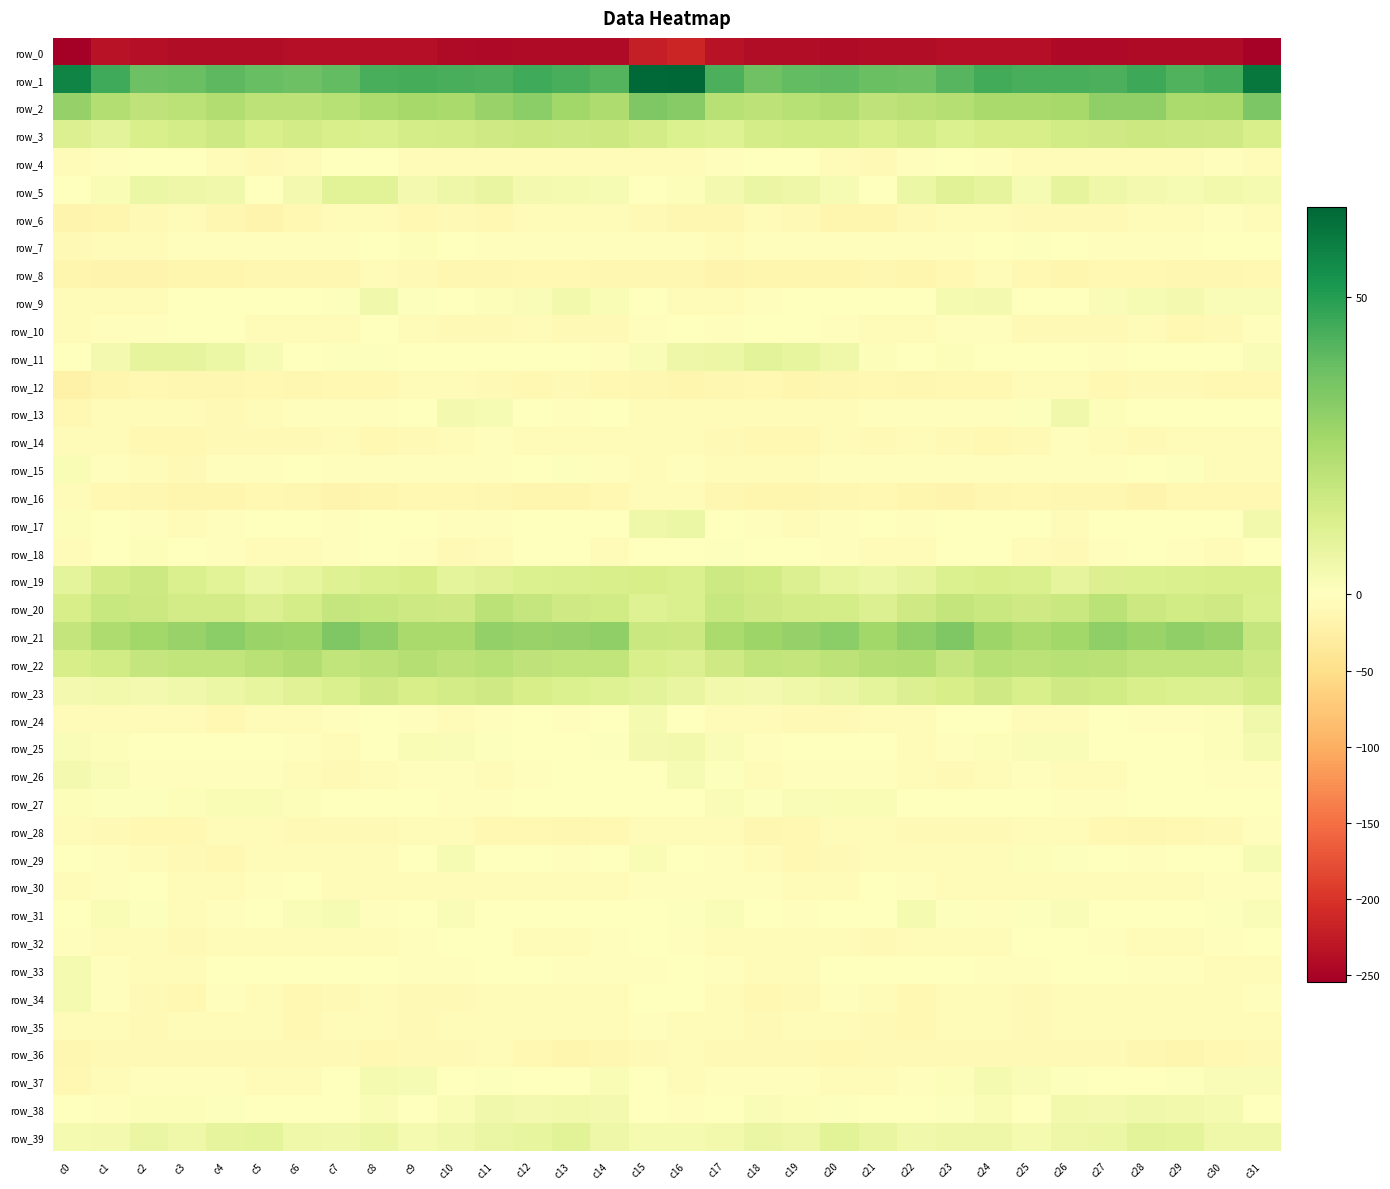

What is the difference between the highest and lowest values at c30?

287.1